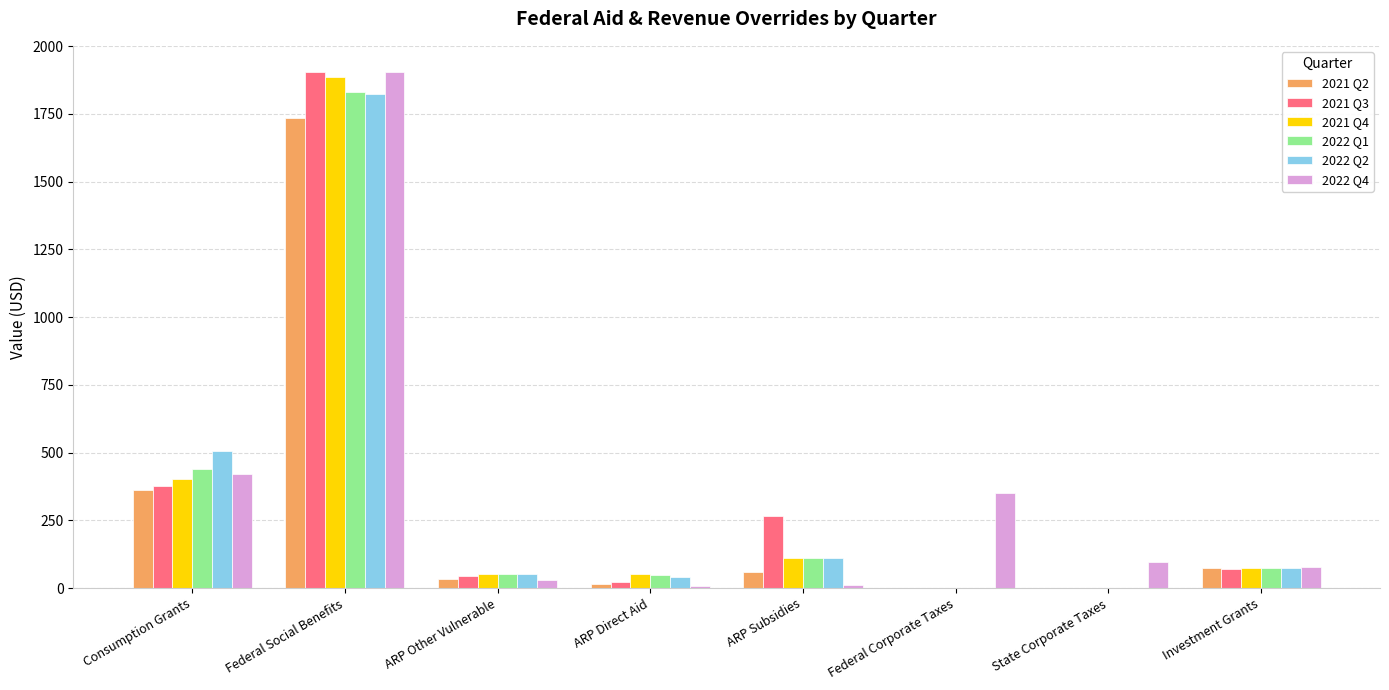

How many values in the 2022 Q4 series exceed 95?

4